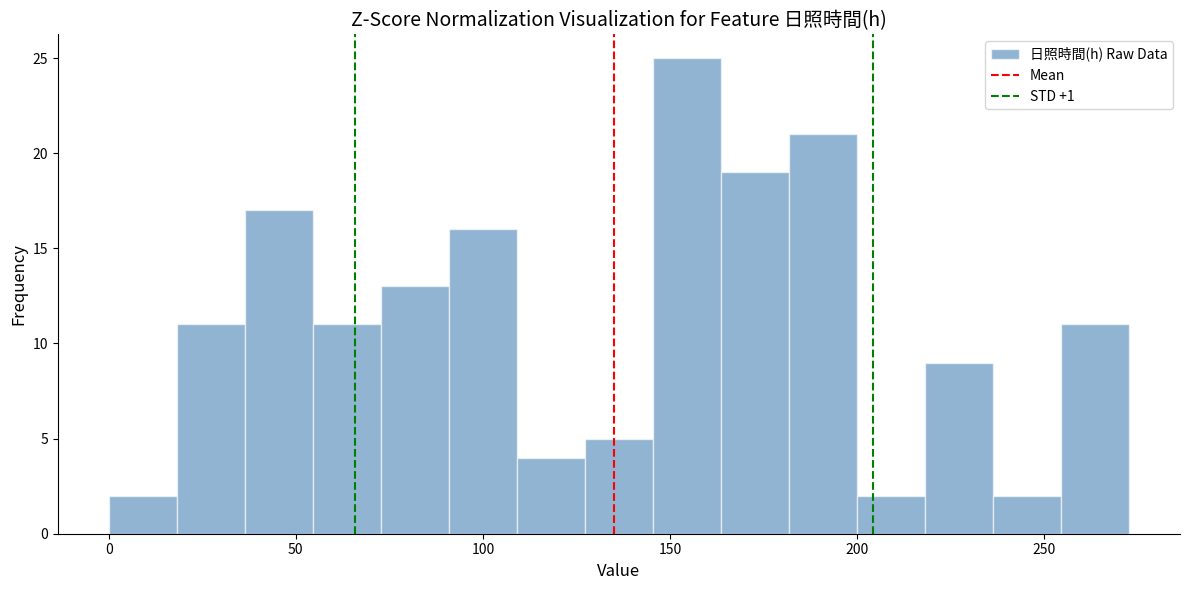

Read against the x-axis, roughly where is the centre of the tallest bar?

155